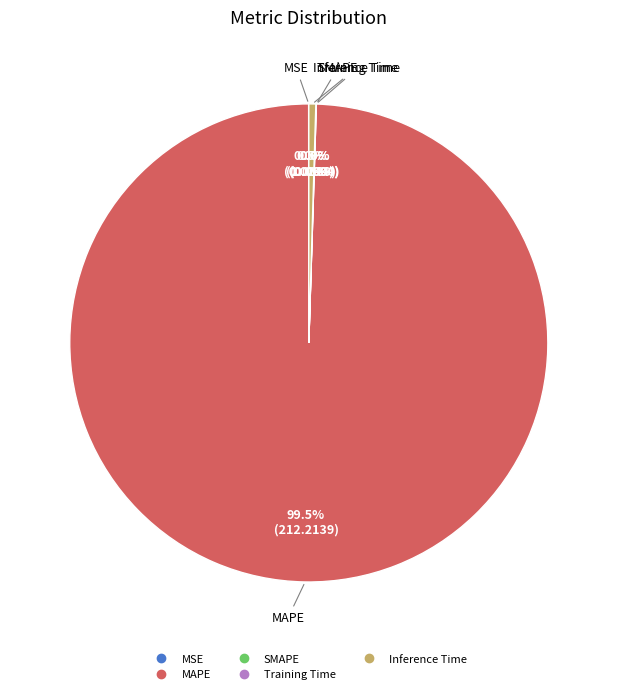

Does MAPE represent more than half of the total?

Yes